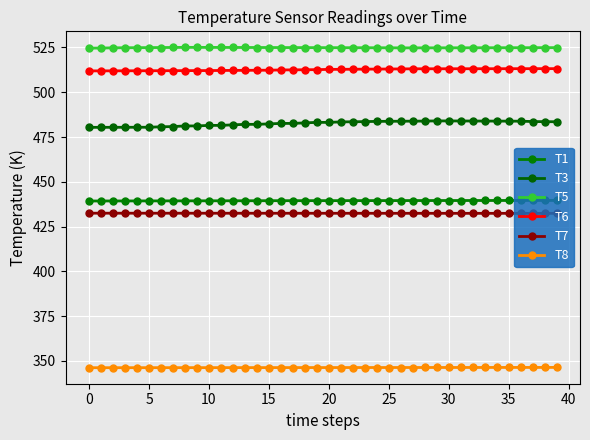

List the series in order of their peak value, lowest first.

T8, T7, T1, T3, T6, T5